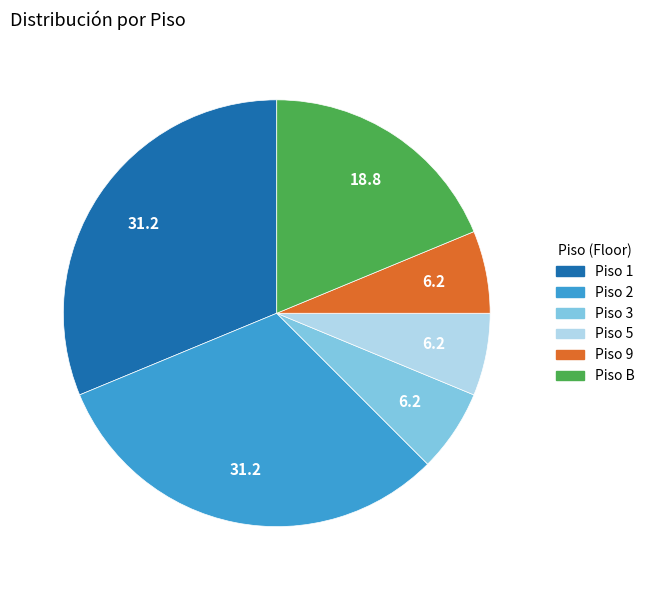

Is there any slice that represents more than half of the pie?

No